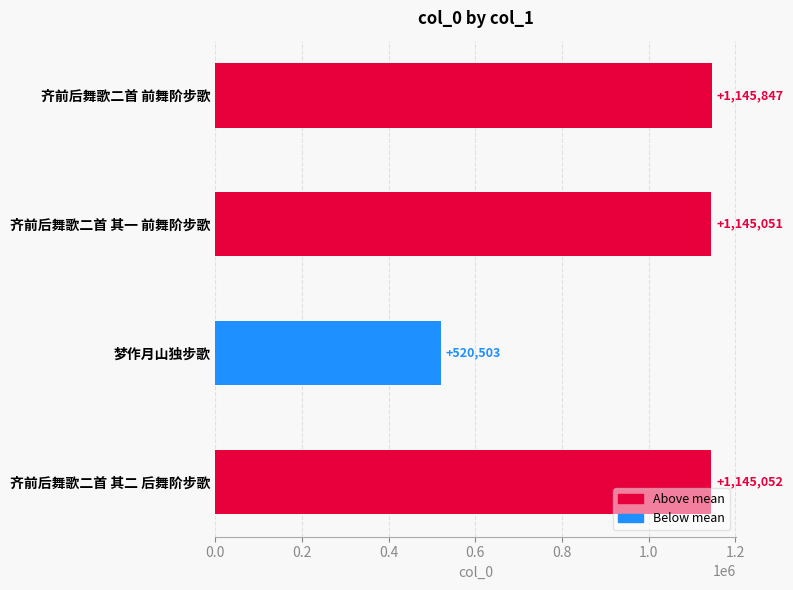

Does the chart contain stacked bars?

No